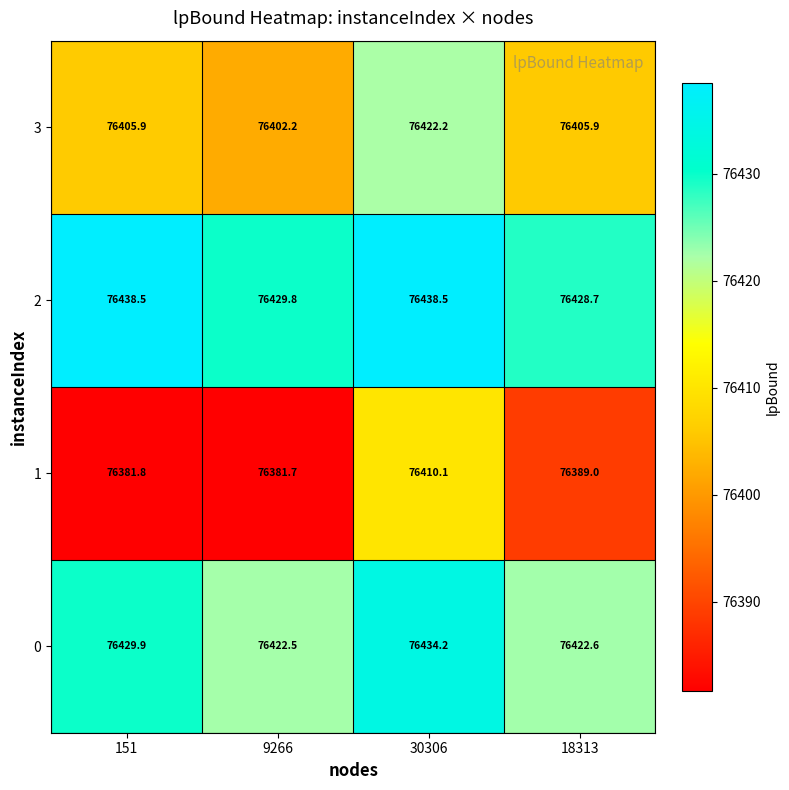

Reading left to right, transcribe all the data shown in this chart.

3: 151=76405.9	9266=76402.2	30306=76422.2	18313=76405.9
2: 151=76438.5	9266=76429.8	30306=76438.5	18313=76428.7
1: 151=76381.8	9266=76381.7	30306=76410.1	18313=76389.0
0: 151=76429.9	9266=76422.5	30306=76434.2	18313=76422.6